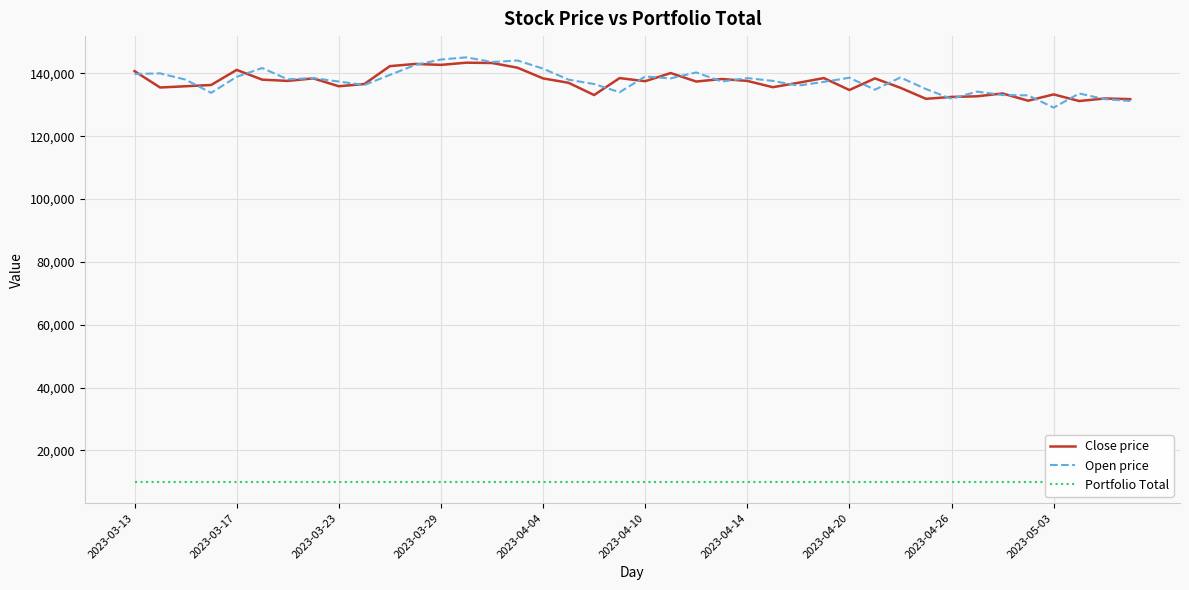

What is the maximum value shown in the chart?

145100